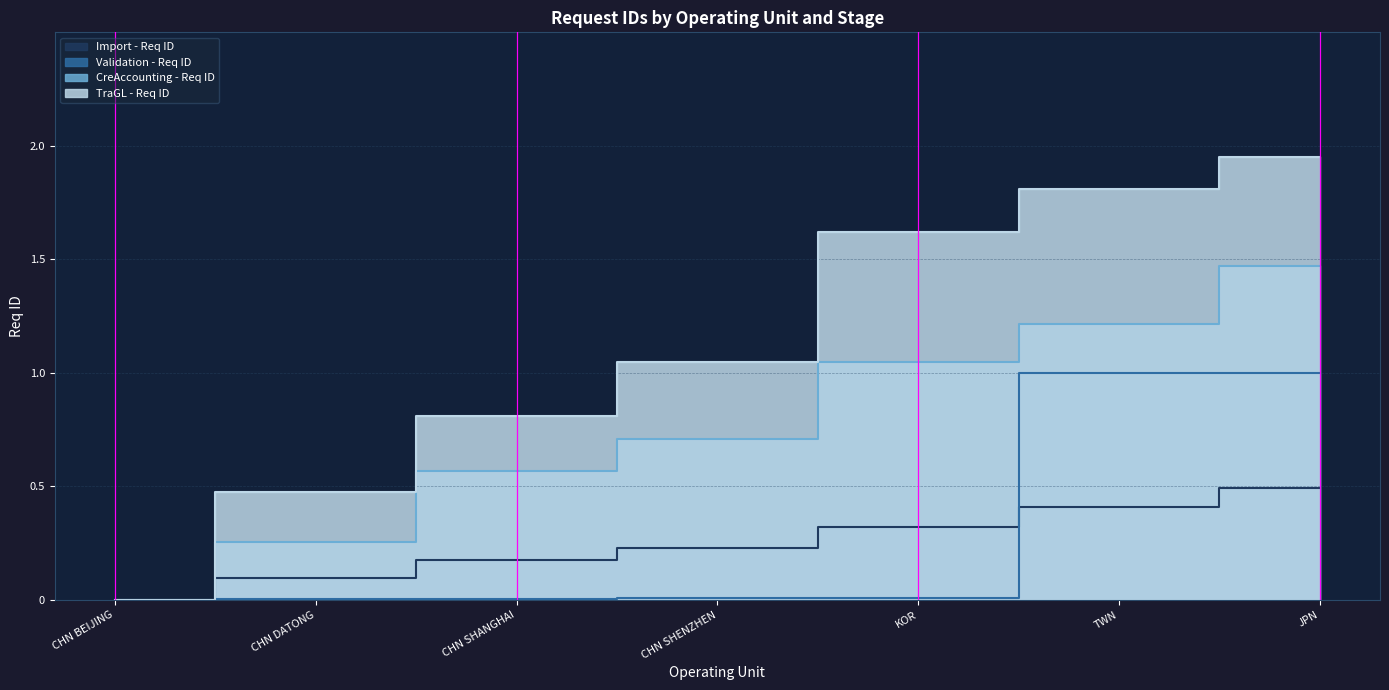

What is the label of the 1st point from the right?

JPN